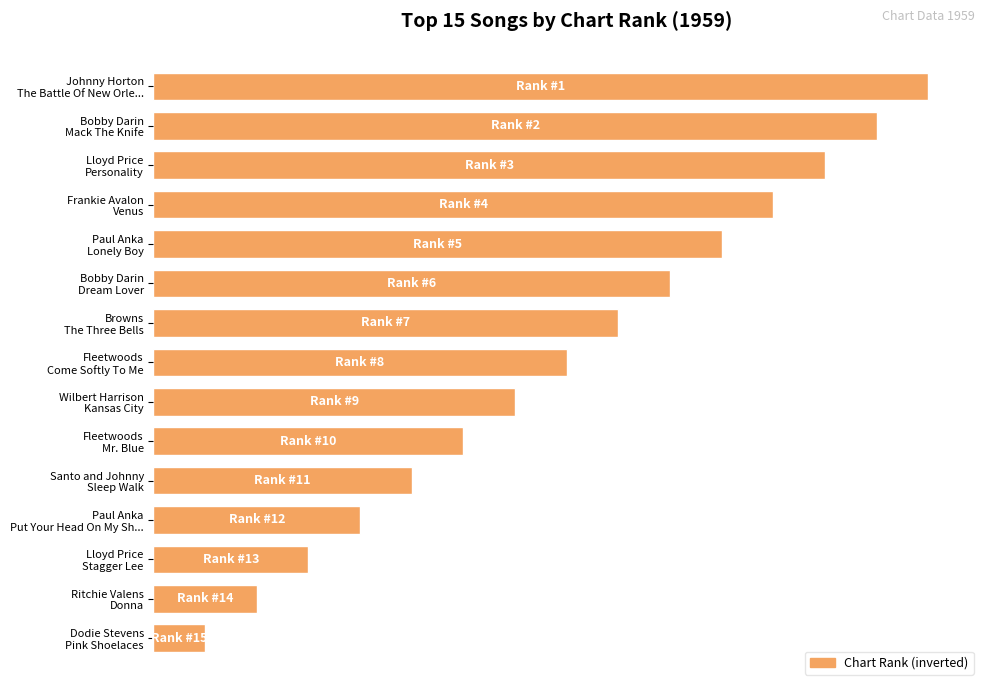

List the labels in order of value, largest first.

Johnny Horton
The Battle Of New Orle..., Bobby Darin
Mack The Knife, Lloyd Price
Personality, Frankie Avalon
Venus, Paul Anka
Lonely Boy, Bobby Darin
Dream Lover, Browns
The Three Bells, Fleetwoods
Come Softly To Me, Wilbert Harrison
Kansas City, Fleetwoods
Mr. Blue, Santo and Johnny
Sleep Walk, Paul Anka
Put Your Head On My Sh..., Lloyd Price
Stagger Lee, Ritchie Valens
Donna, Dodie Stevens
Pink Shoelaces